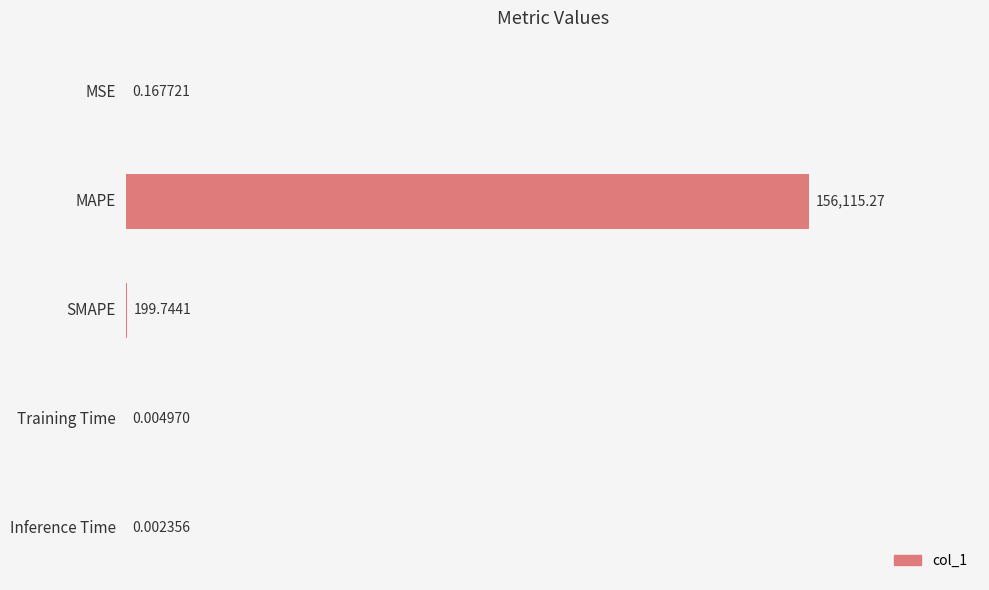

What is the sum of all values?

156315.2